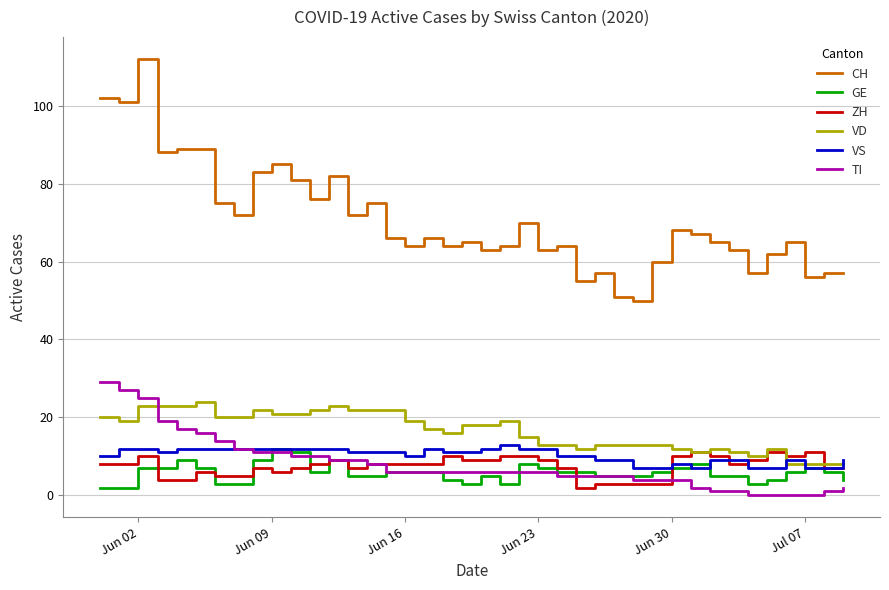

Which series has the largest total across all categories?

CH